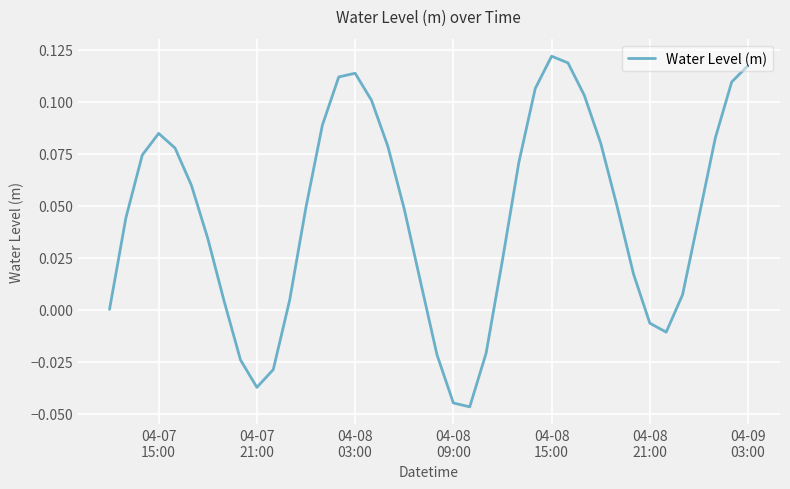

How many lines are shown in the chart?

1